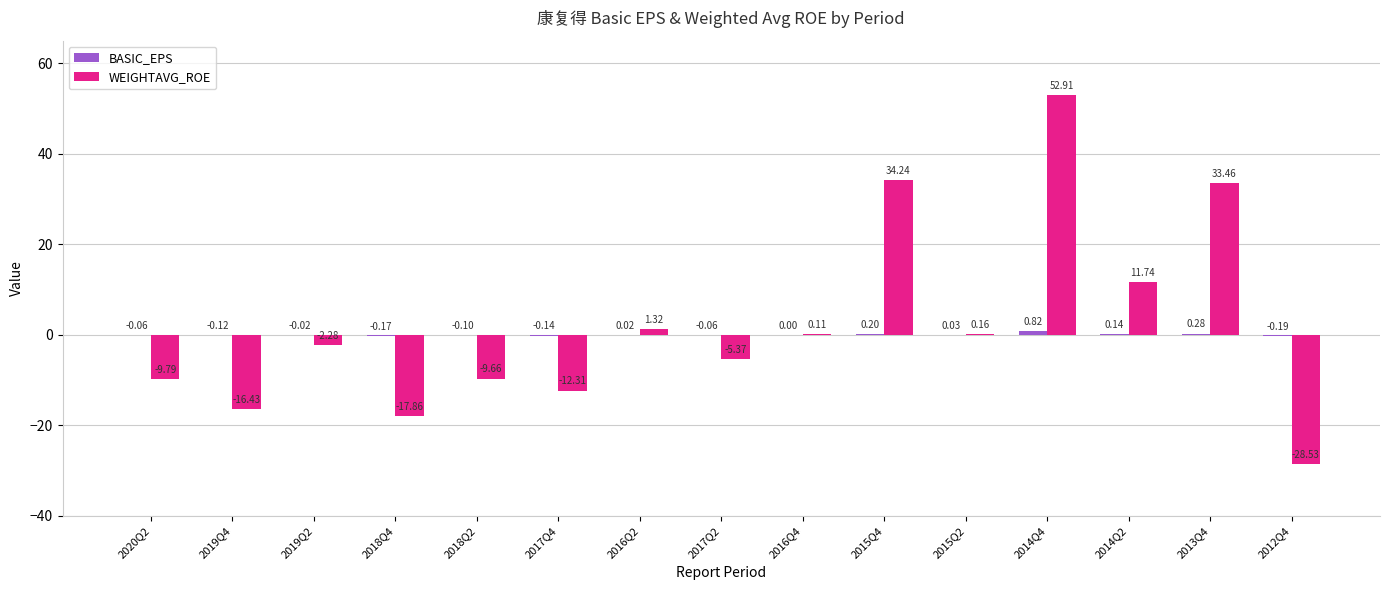

What is the sum of the WEIGHTAVG_ROE values at 2014Q2 and 2013Q4?

45.2